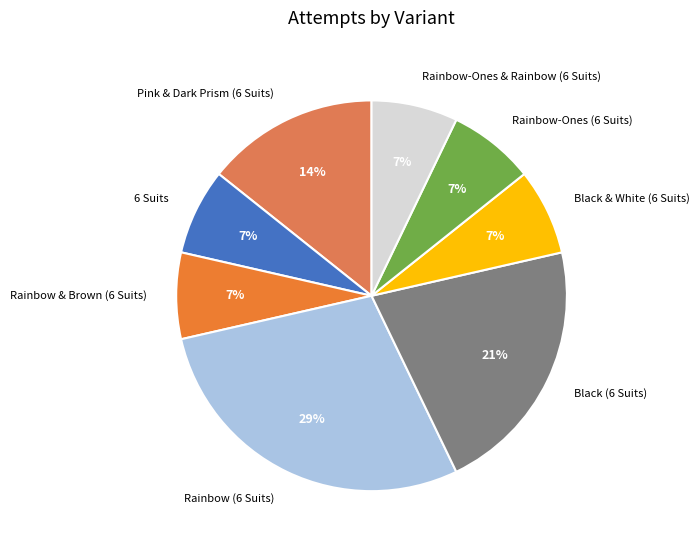

Which has a higher value, Pink & Dark Prism (6 Suits) or Rainbow-Ones & Rainbow (6 Suits)?

Pink & Dark Prism (6 Suits)